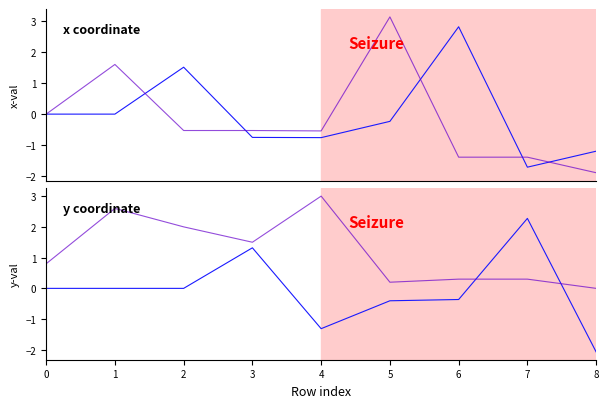

Which series has the widest spread of values?

z coordinate